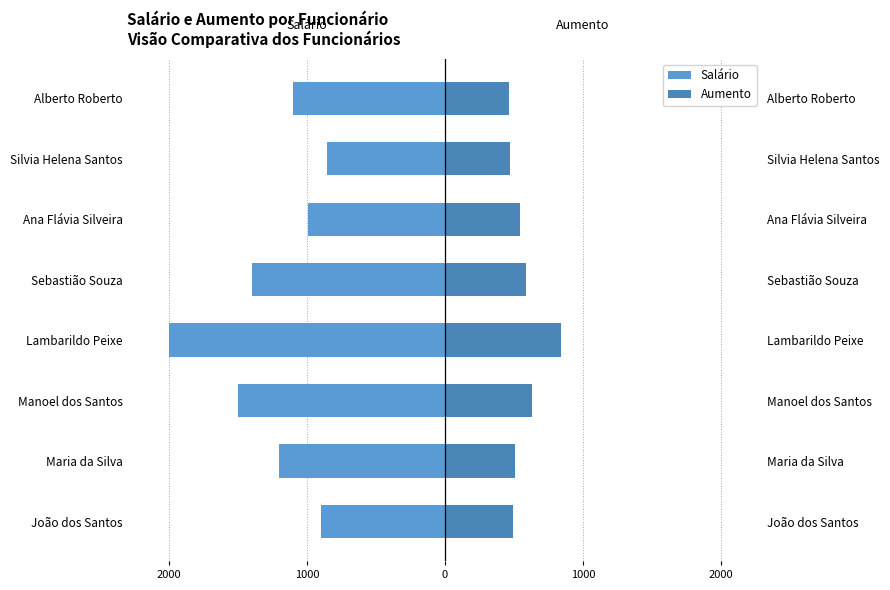

Which series has the widest spread of values?

Salário